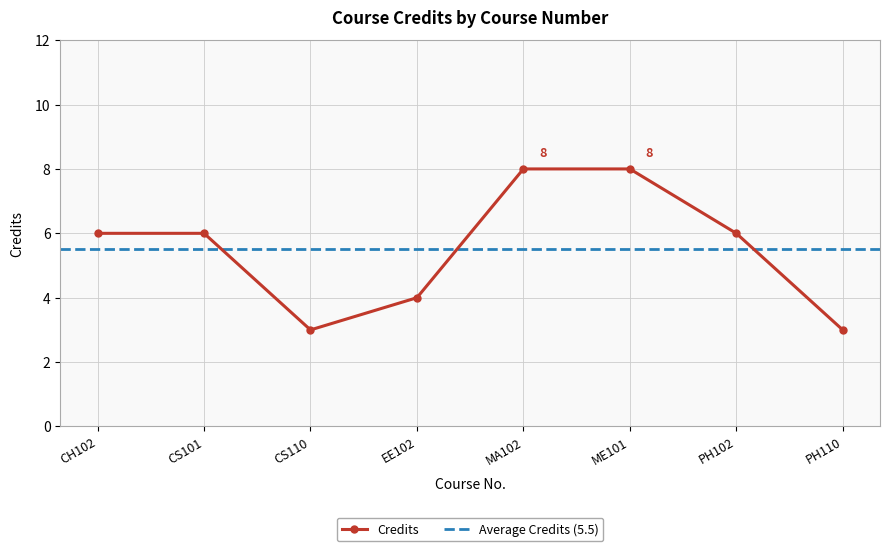

What is the difference between the values at CH102 and ME101?

2